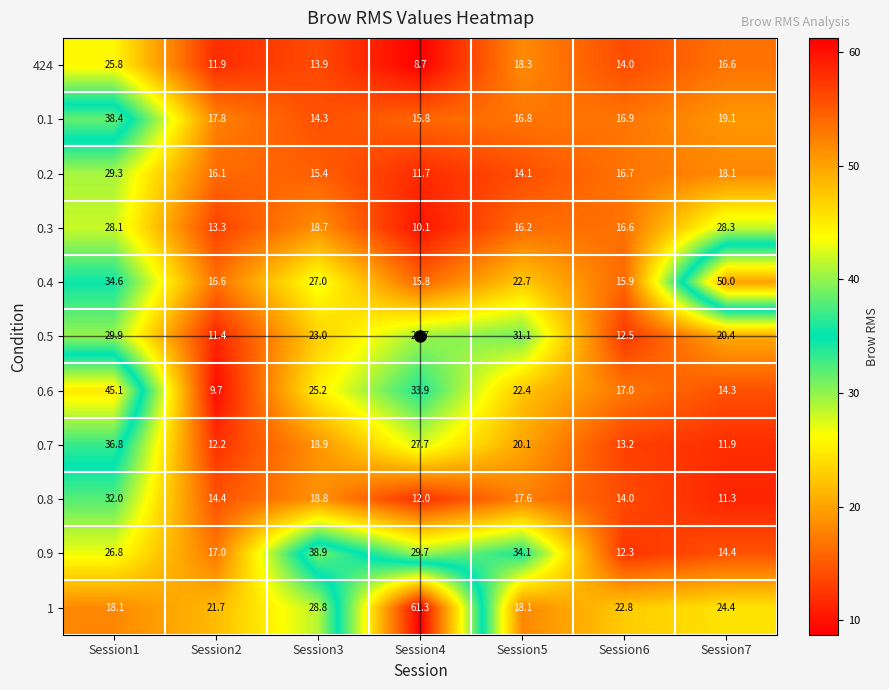

What is the difference between the 0.3 values at Session4 and Session7?

18.2